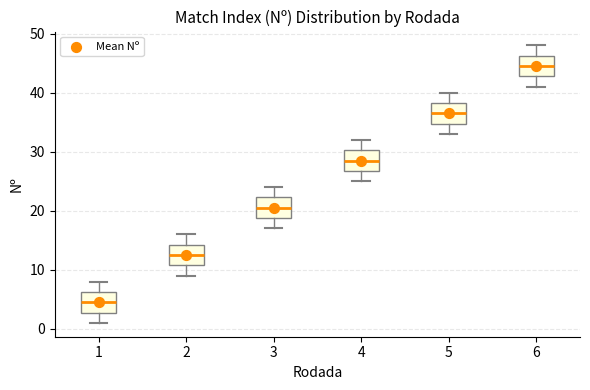

Where is the upper edge of the box at x = 4 on the y-axis? The values are not printed on the chart, so give them approximately, as read against the axis.

30